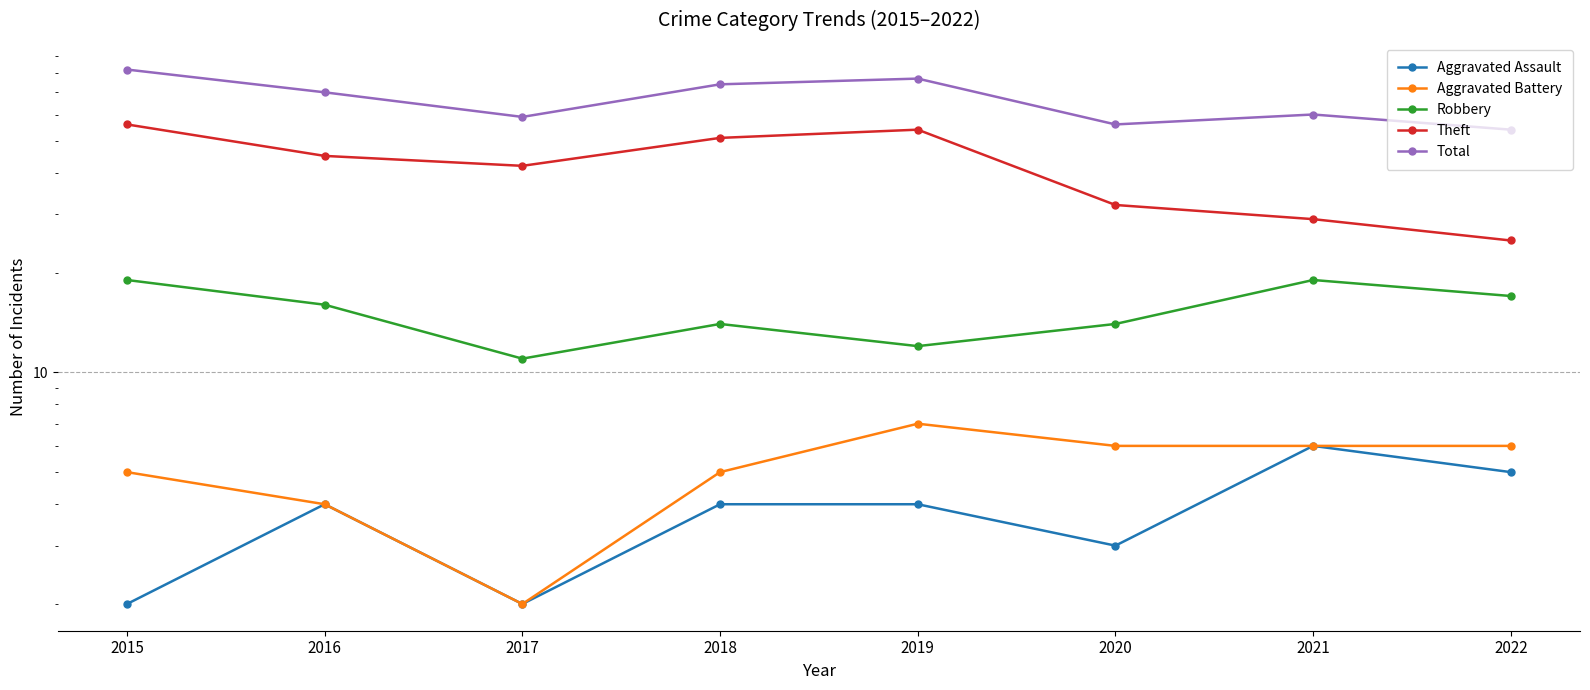

Count the Robbery values in the range 14 to 19.

6